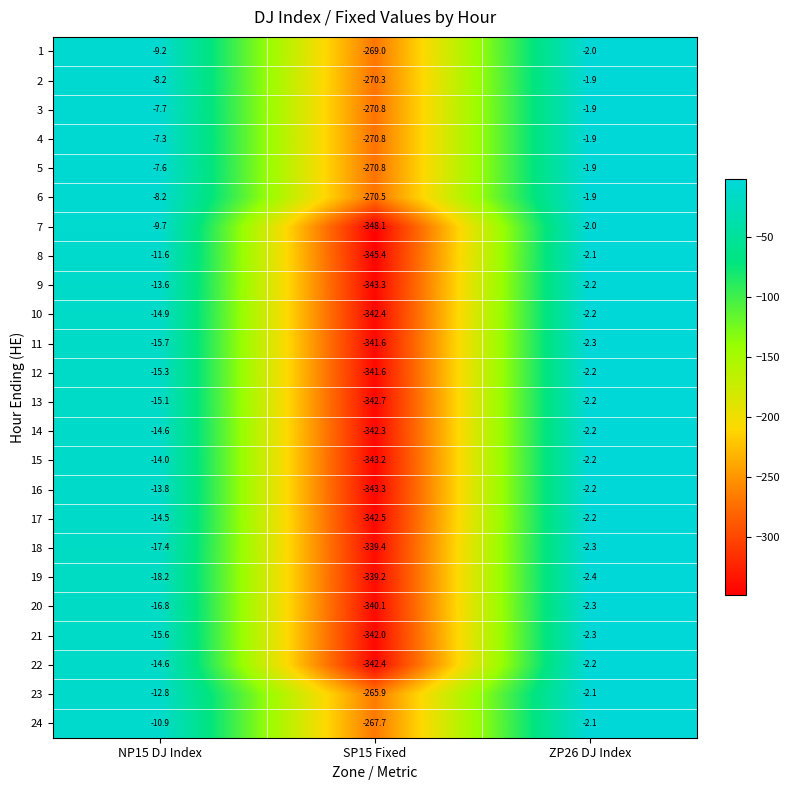

List the labels in order of 20 value, smallest first.

SP15 Fixed, NP15 DJ Index, ZP26 DJ Index